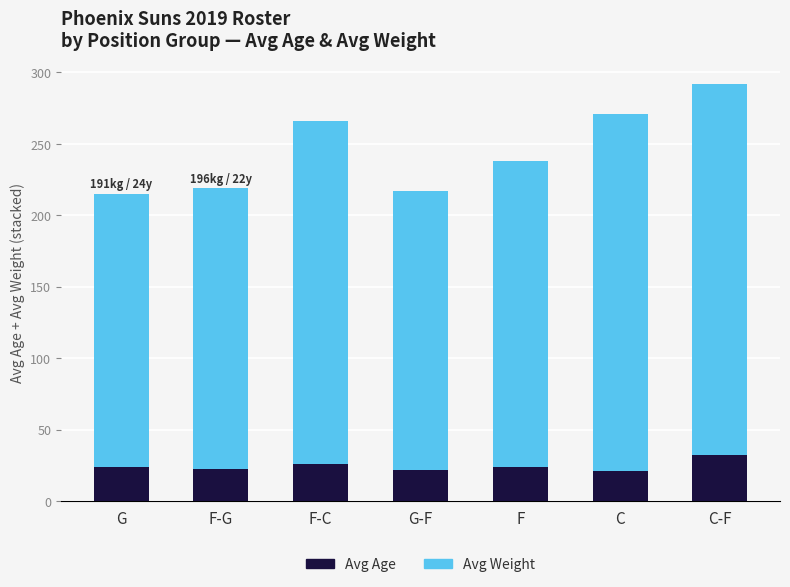

What is the approximate value of Avg Age at F?

23.7